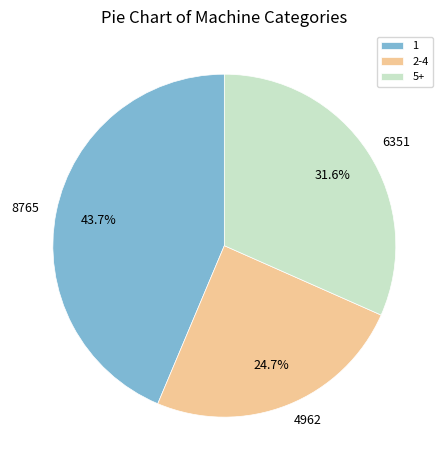

Does 1 account for over 50% of the chart?

No